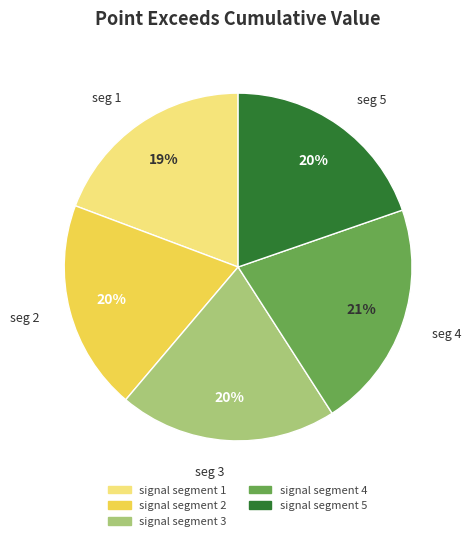

Which category has the biggest portion of the pie?

signal segment 4